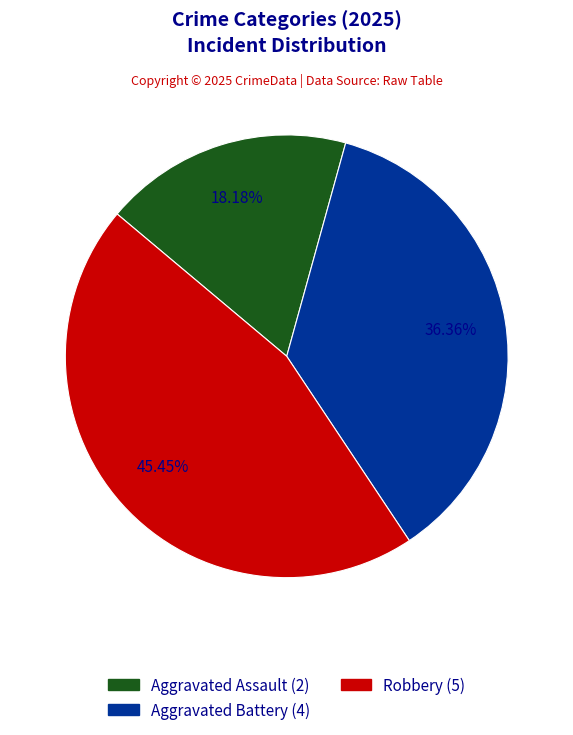

What is the ratio of the value at Aggravated Battery to the value at Aggravated Assault?

2.0